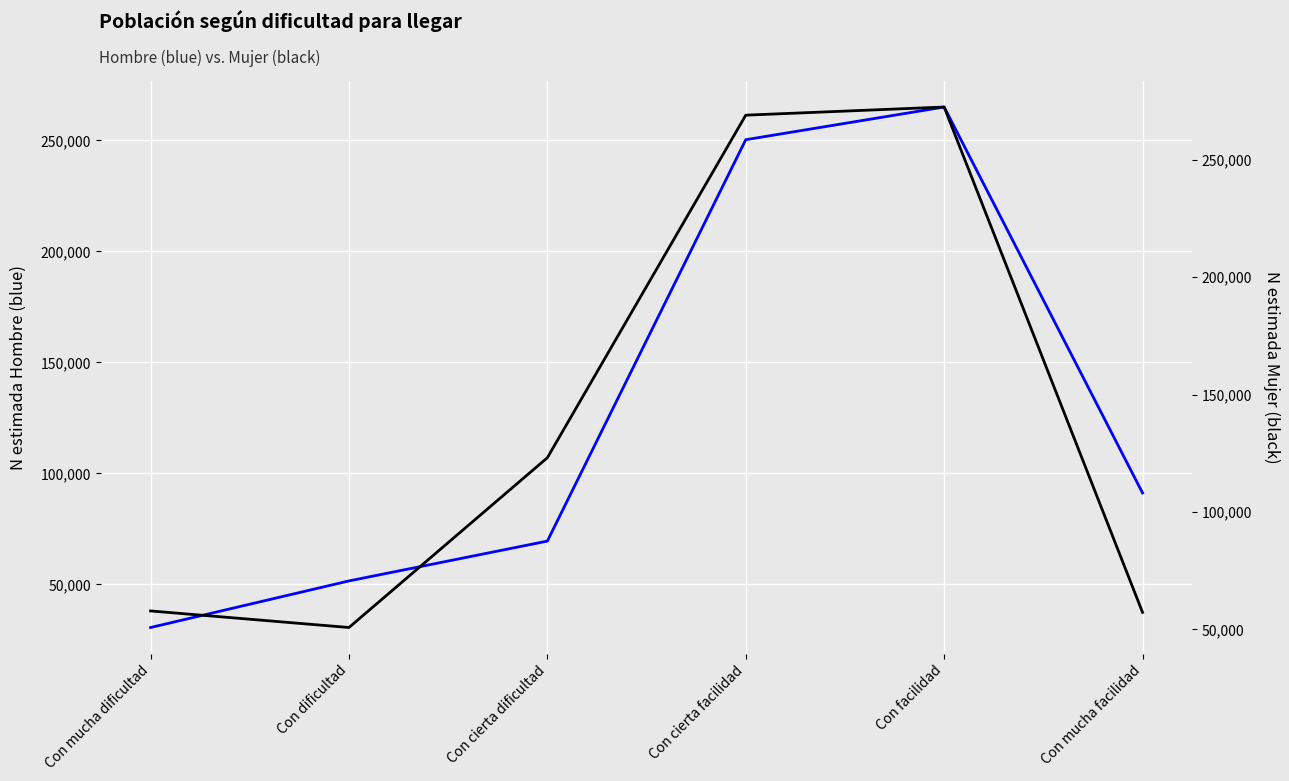

The Hombre N (estimada) series shows 51547 at Con dificultad. True or false?

True